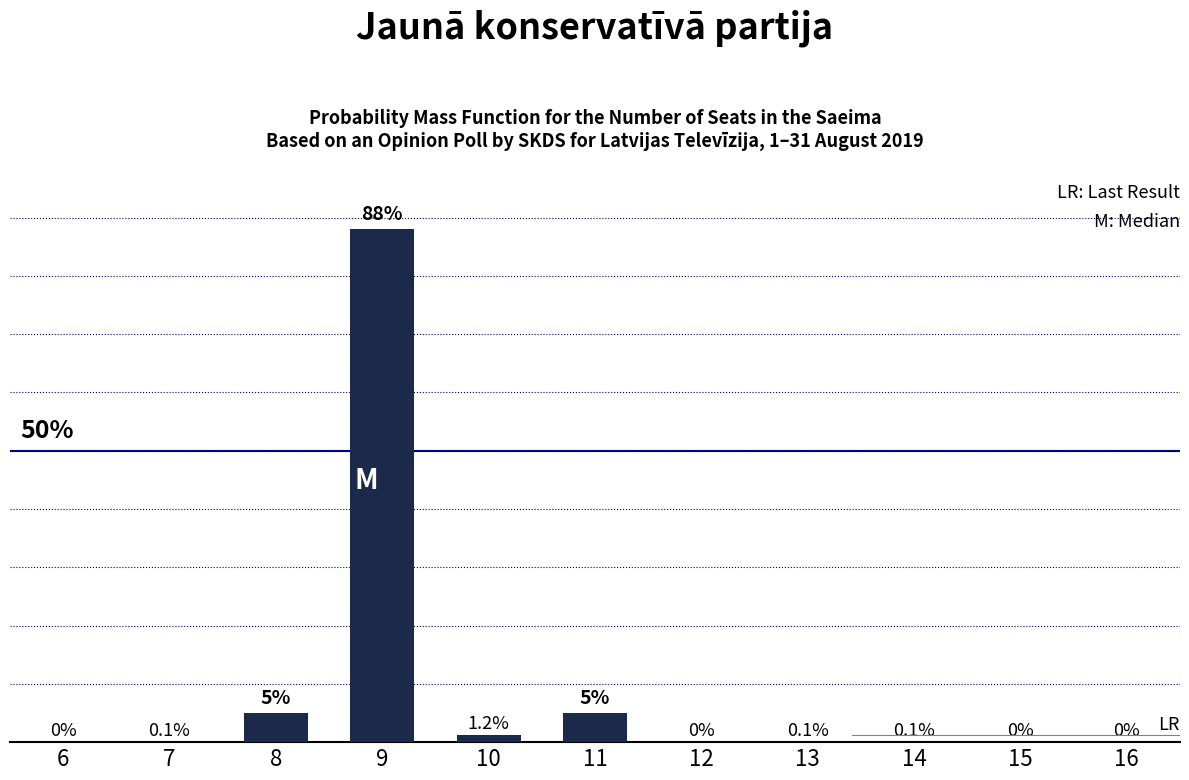

Are the bars horizontal?

No